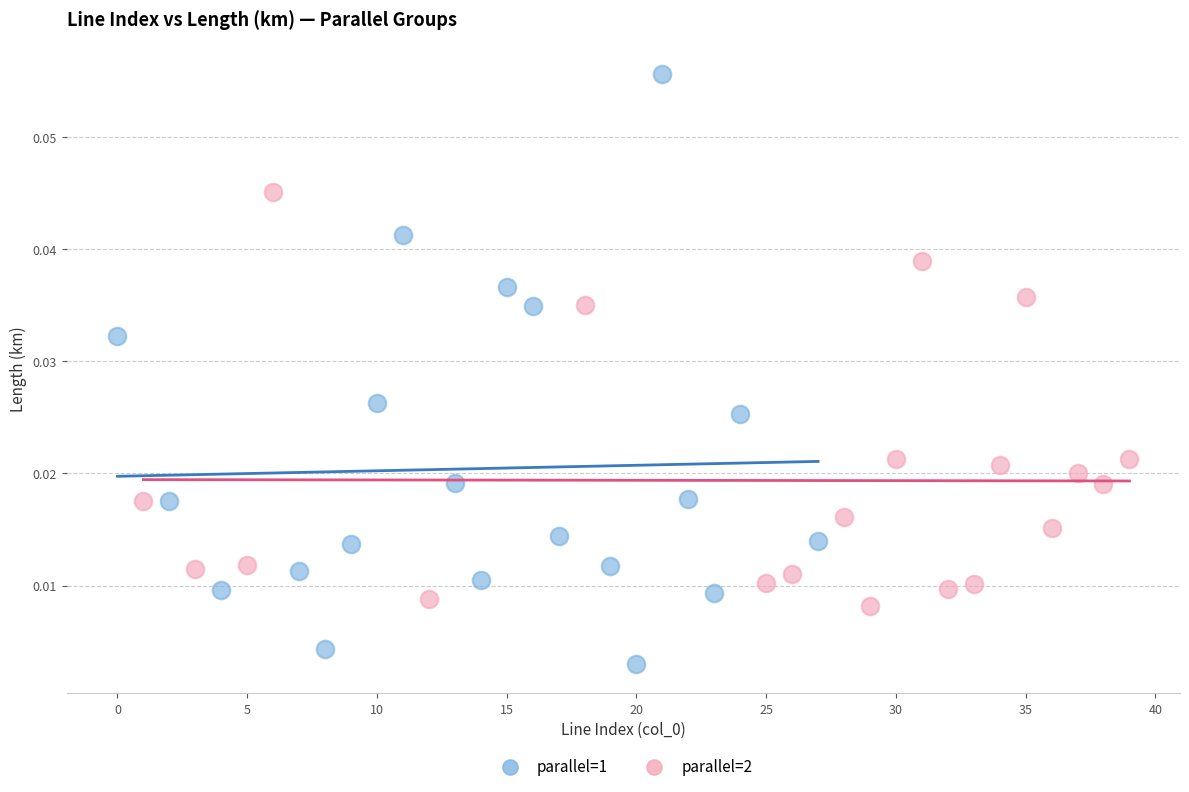

Which series reaches the minimum Y coordinate?

parallel=1